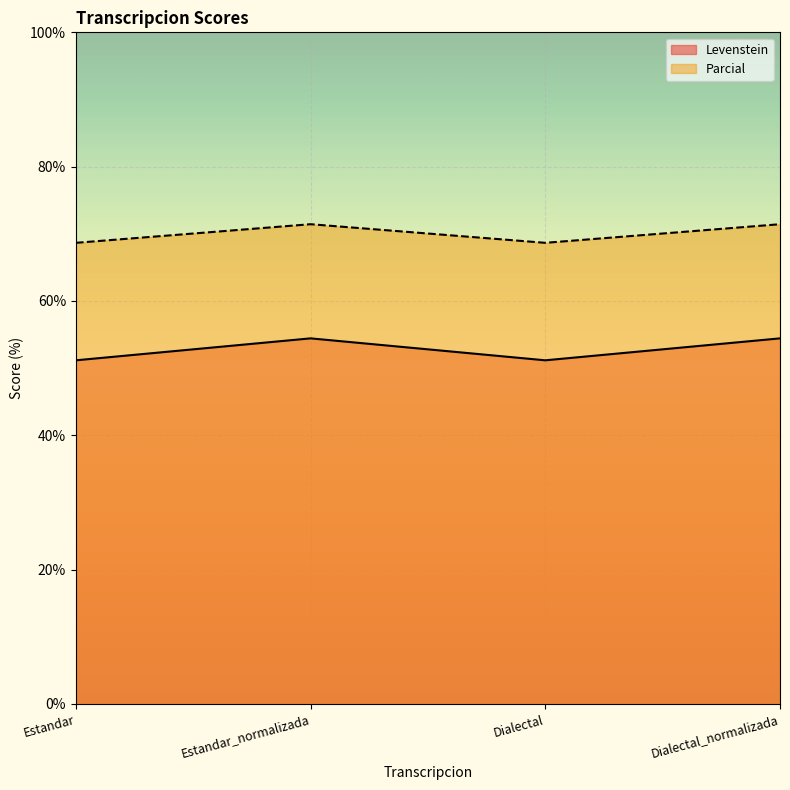

Reading left to right, transcribe all the data shown in this chart.

Levenstein: Estandar=51.2	Estandar_normalizada=54.4	Dialectal=51.2	Dialectal_normalizada=54.4
Parcial: Estandar=68.7	Estandar_normalizada=71.4	Dialectal=68.7	Dialectal_normalizada=71.4